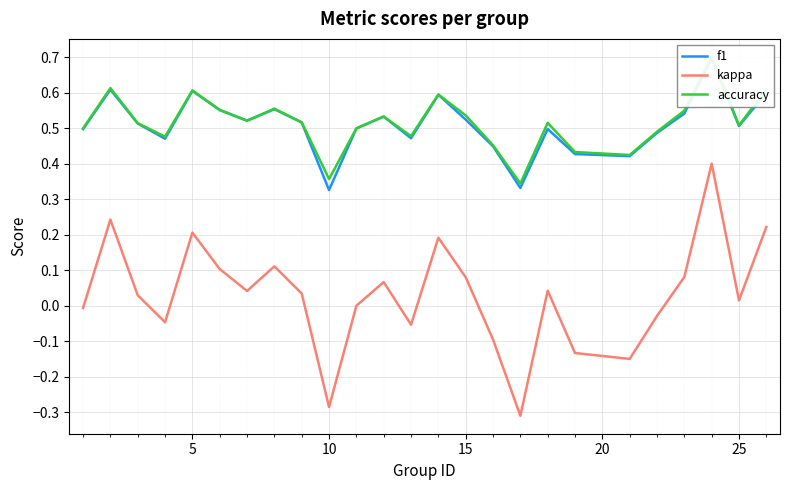

What are all the series names shown in the legend?

f1, kappa, accuracy